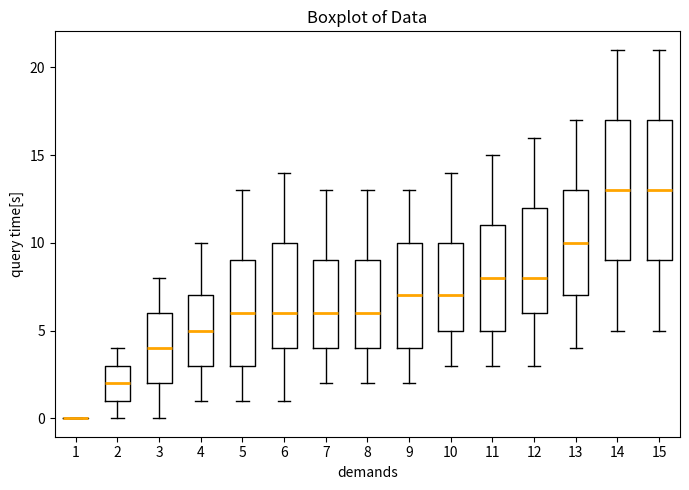

Where does the lower whisker of the box at x = 13 end on the y-axis? The values are not printed on the chart, so give them approximately, as read against the axis.

4